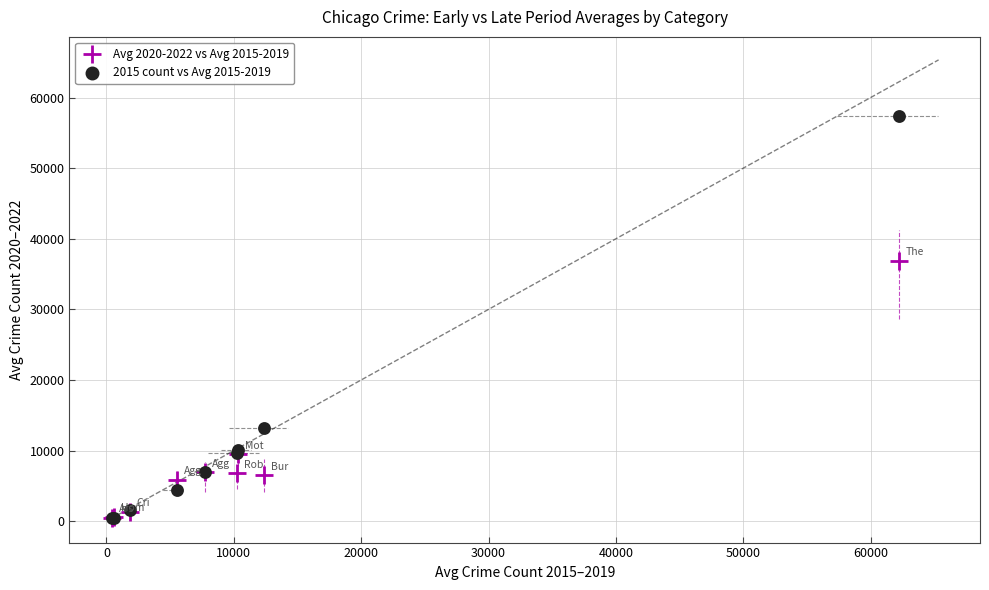

Across all series, what Y value is closest to 28897?

36907.7